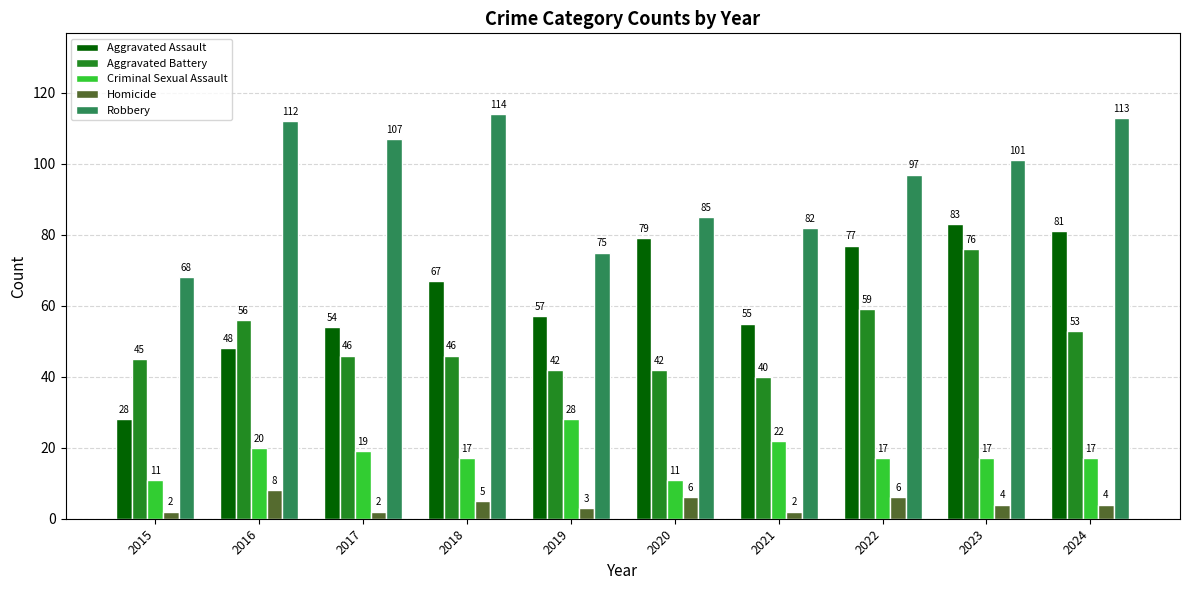

The value of Homicide at 2015 is 2. True or false?

True